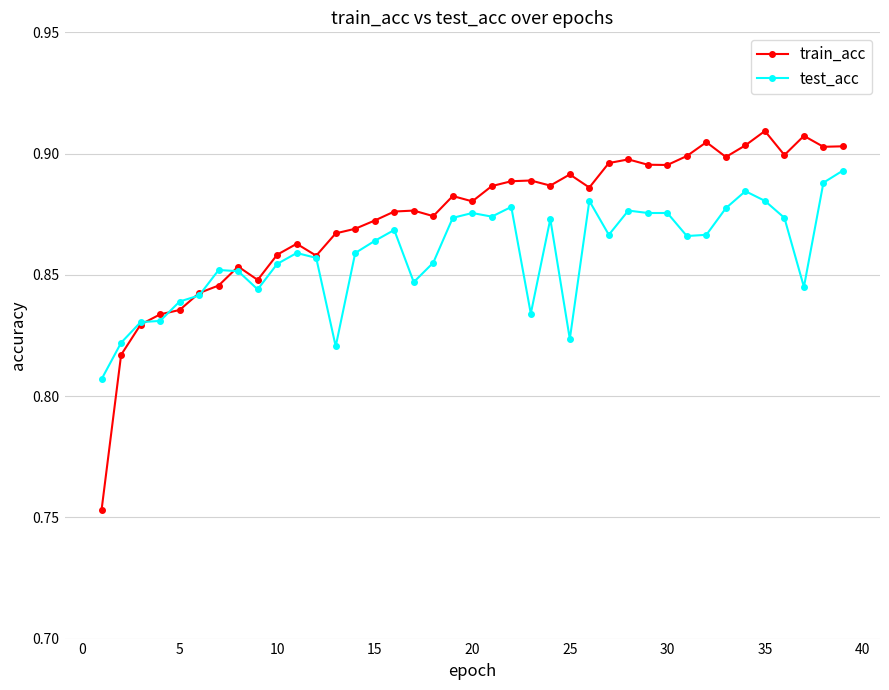

Which series has the largest total across all categories?

train_acc